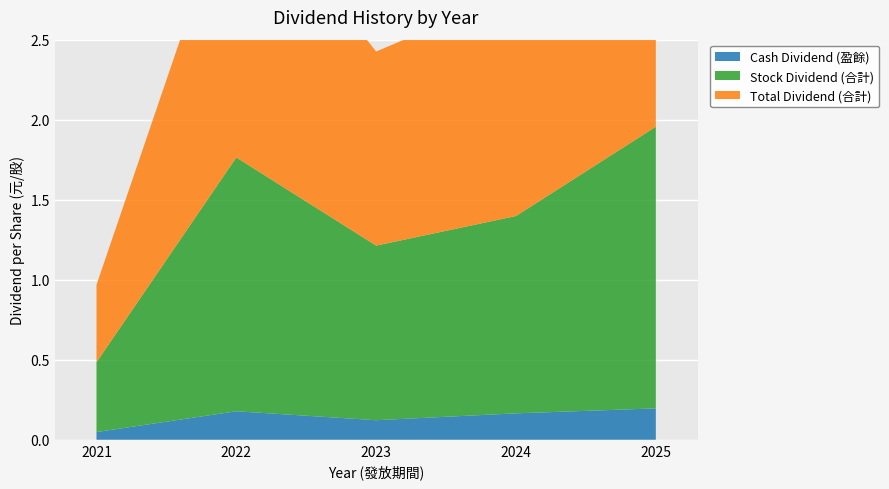

Reading right to left, extract all data points from this chart.

Cash Dividend (盈餘): 2025=0.2	2024=0.2	2023=0.1	2022=0.2	2021=0.0
Stock Dividend (合計): 2025=1.8	2024=1.2	2023=1.1	2022=1.6	2021=0.4
Total Dividend (合計): 2025=2.0	2024=1.4	2023=1.2	2022=1.8	2021=0.5